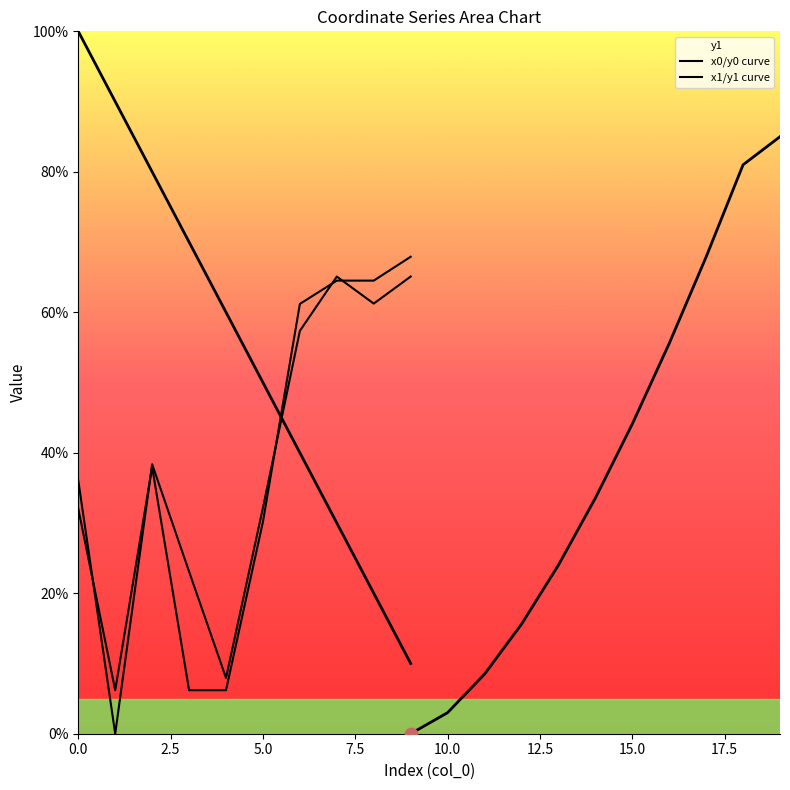

What are all the series names shown in the legend?

x0/y0 curve, x1/y1 curve